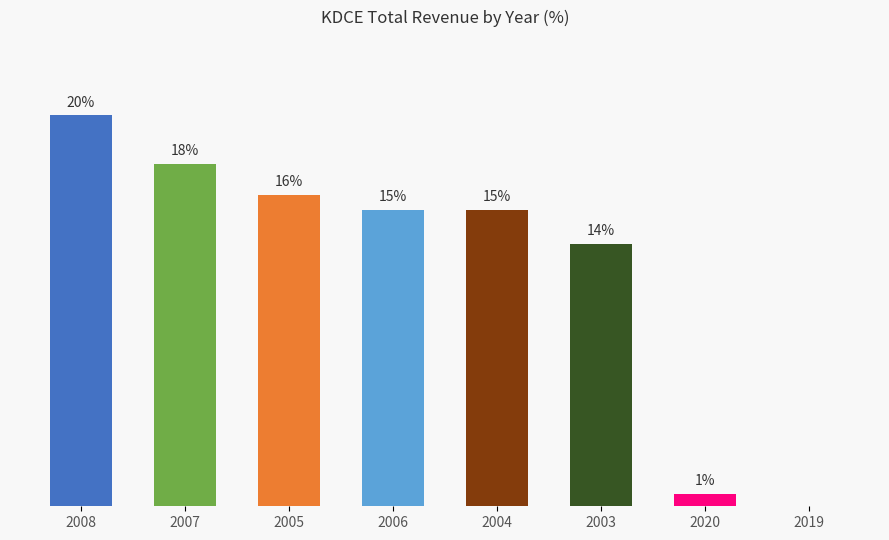

Are the bars horizontal?

No